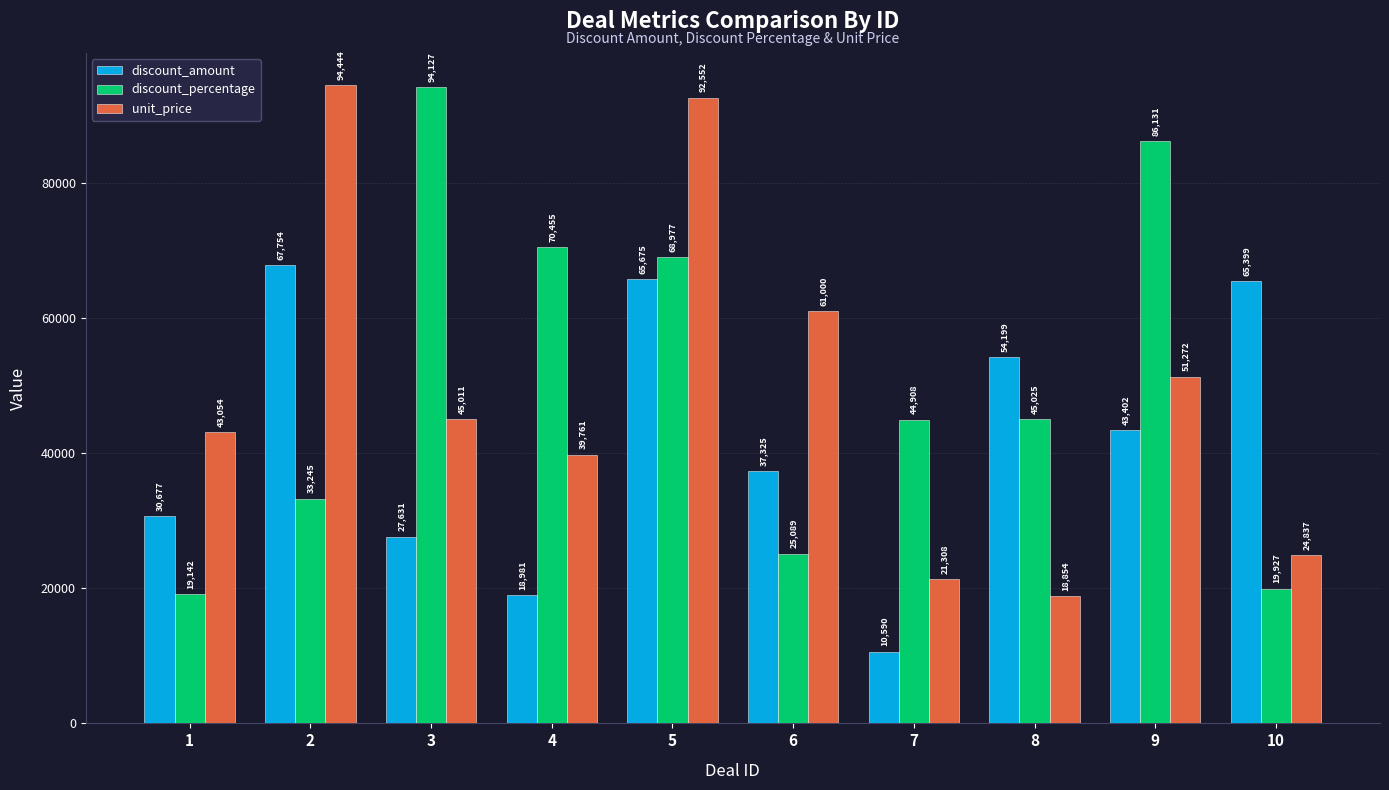

Which series has the widest spread of values?

unit_price